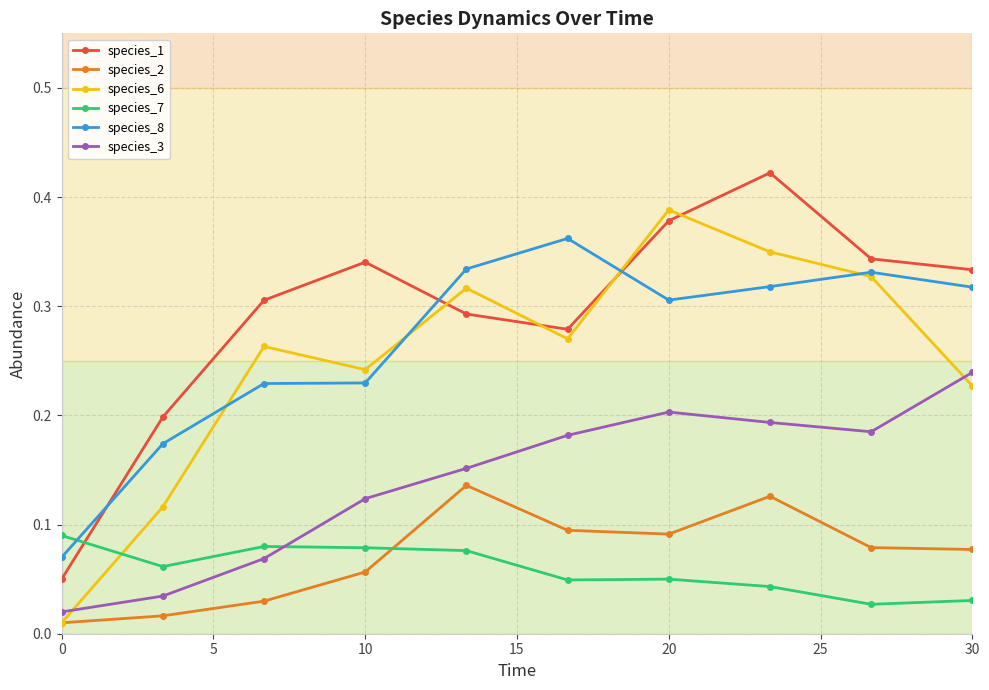

Does the chart have visible grid lines?

Yes